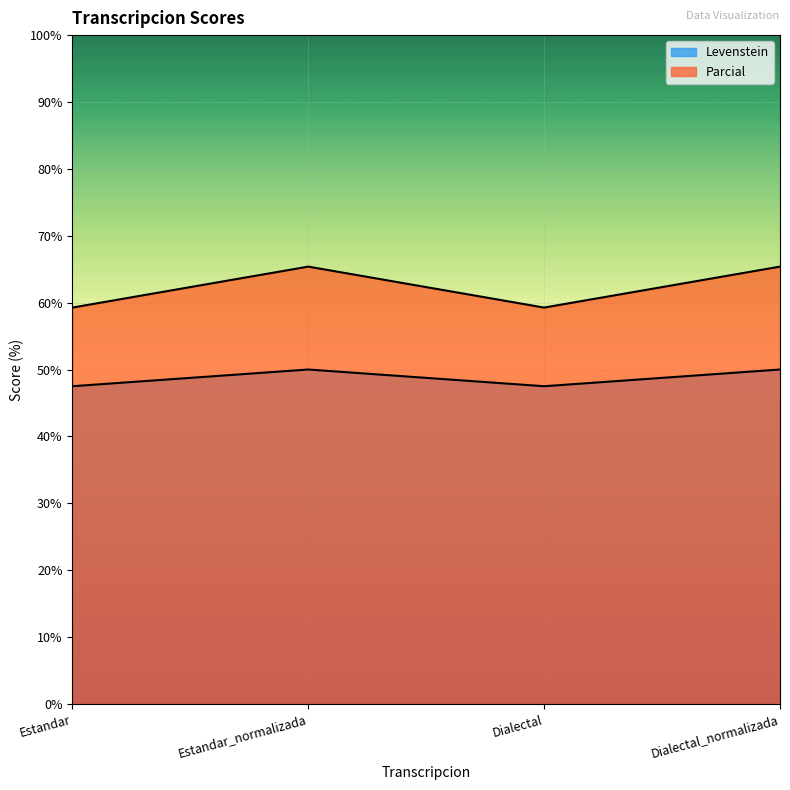

True or false: Parcial and Levenstein intersect in this chart.

False